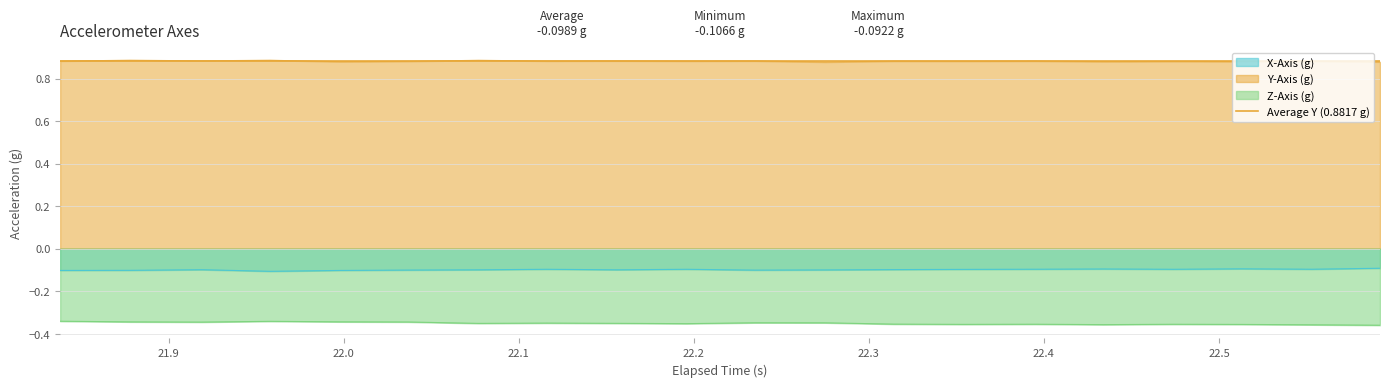

What are all the series names shown in the legend?

X-Axis (g), Y-Axis (g), Z-Axis (g)